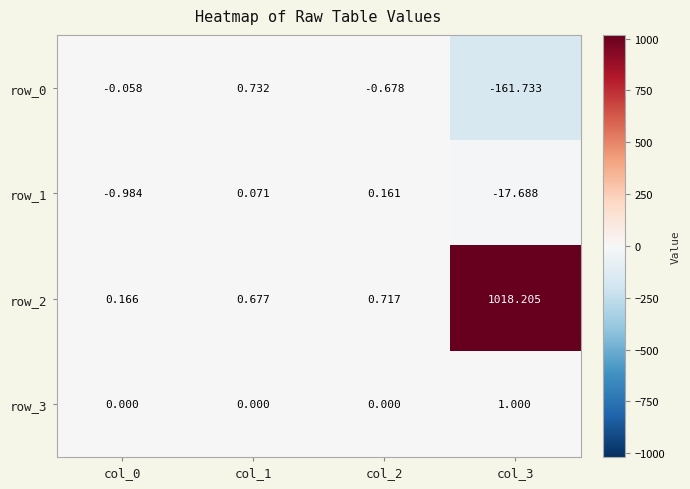

Which series changed the most between col_0 and col_3?

row_2